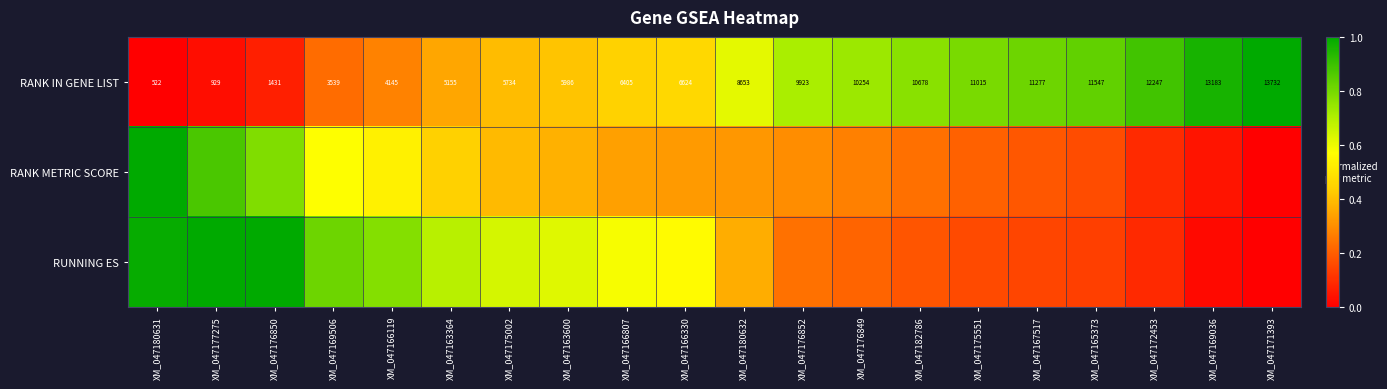

How many data points in RANK IN GENE LIST are less than 8653?

10